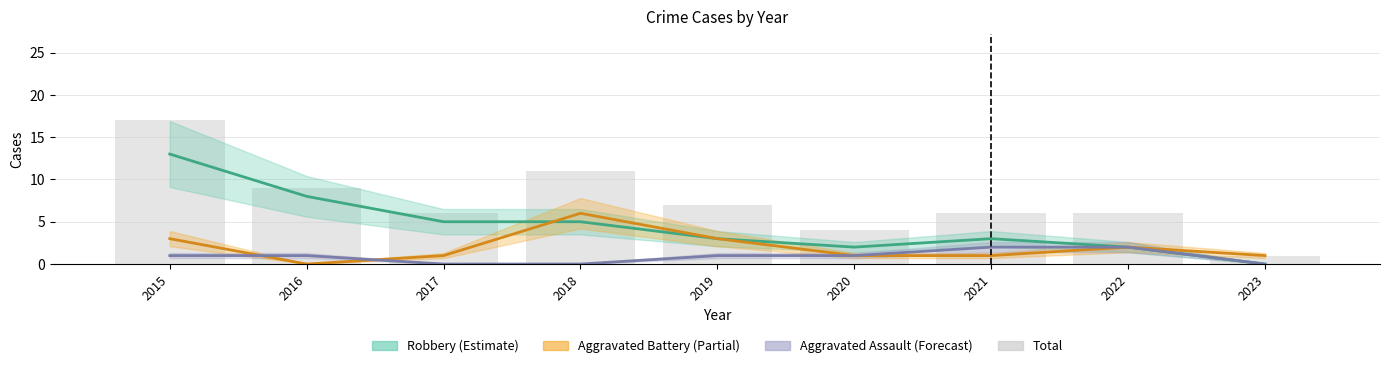

Which label corresponds to the largest value in the chart?

2015